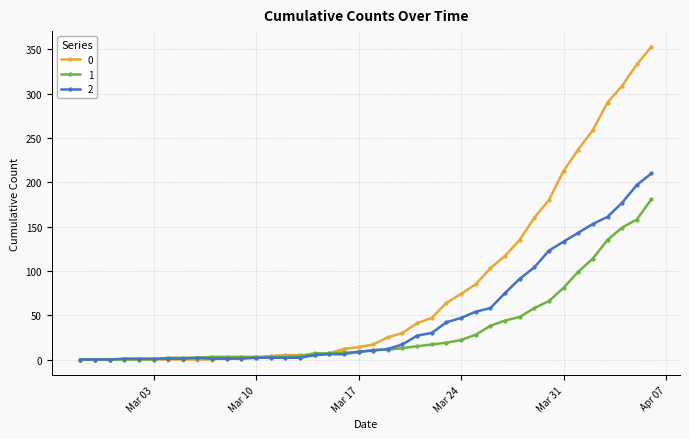

What is the greatest value displayed?

353